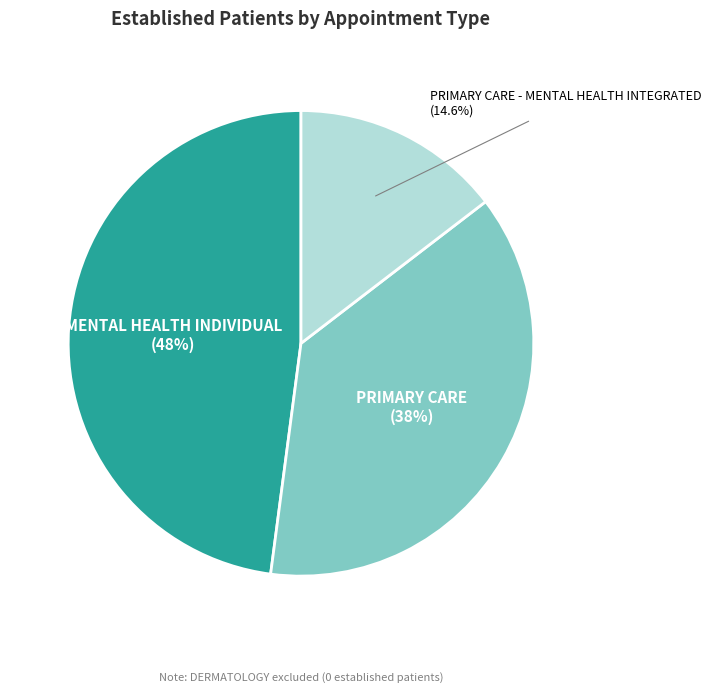

Is there any slice that represents more than half of the pie?

No